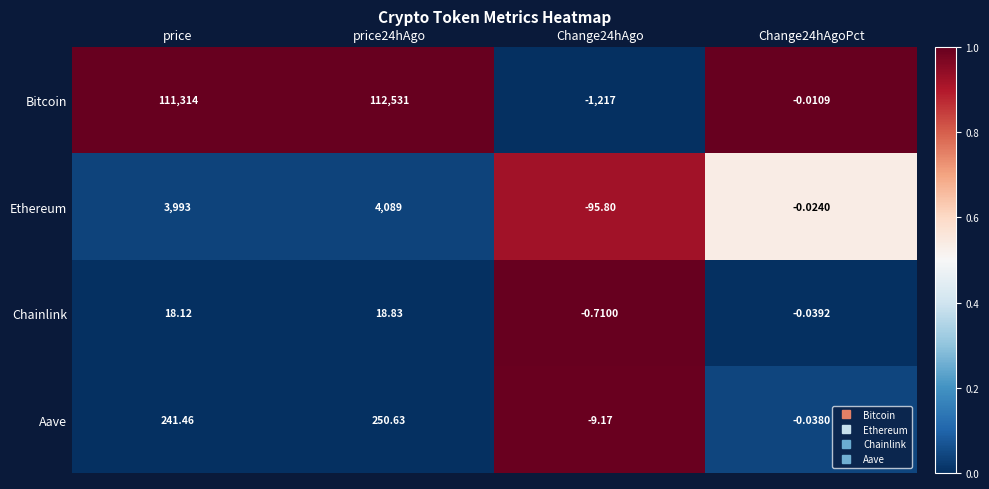

How many values in Aave are below zero?

2